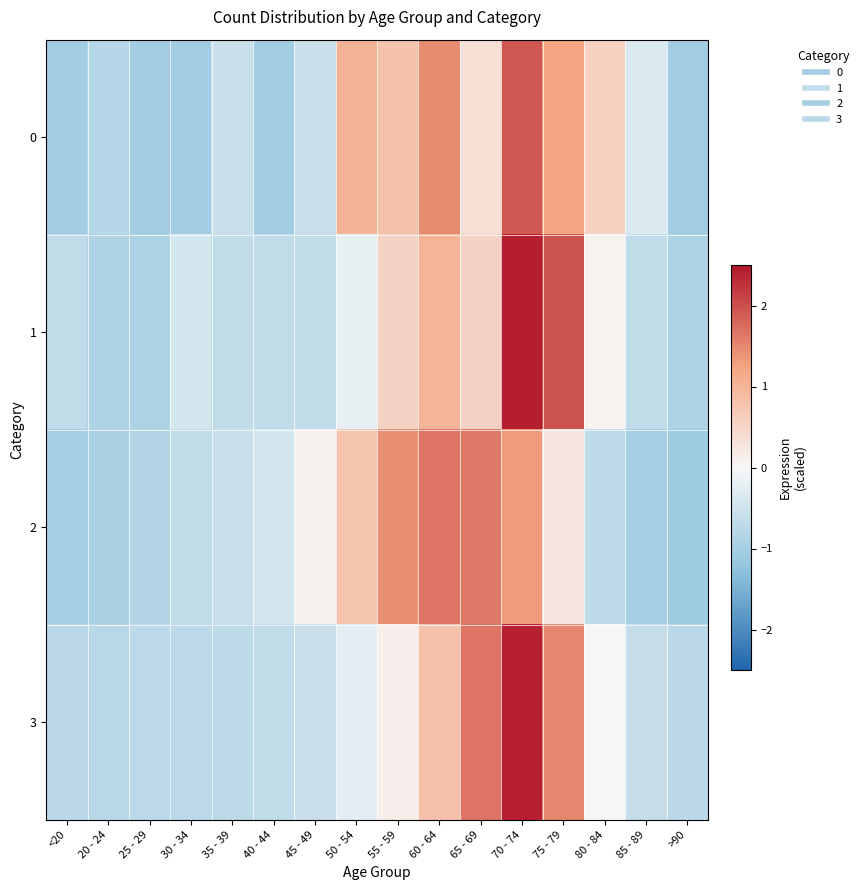

What is the difference between the highest and lowest values at 55 - 59?

1.3